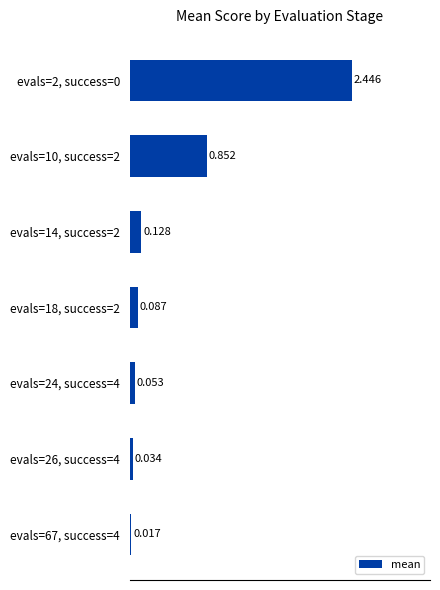

How many data points does each series have?

7